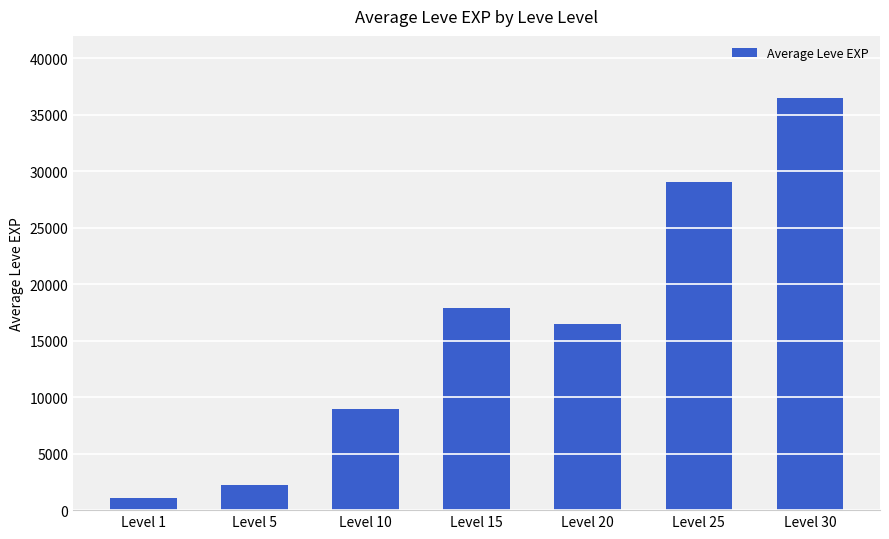

What is the ratio of the value at Level 10 to the value at Level 20?

0.5